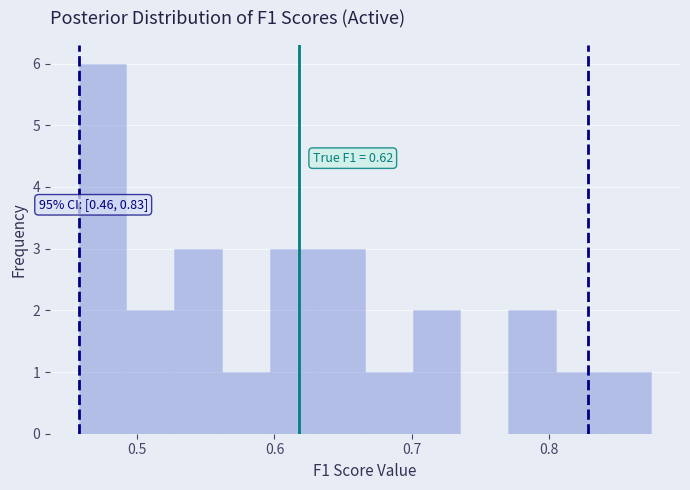

Around what value on the x-axis is the tallest bar? Give the approximate position of its centre, as read against the axis.

0.47